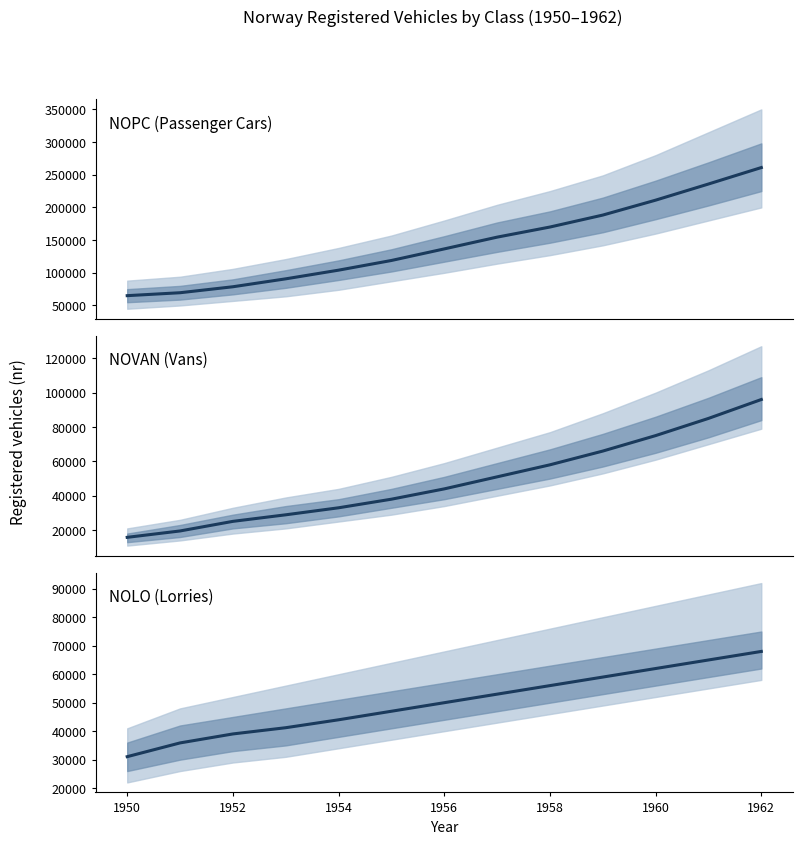

At which category is the sum across all series the highest?

1962